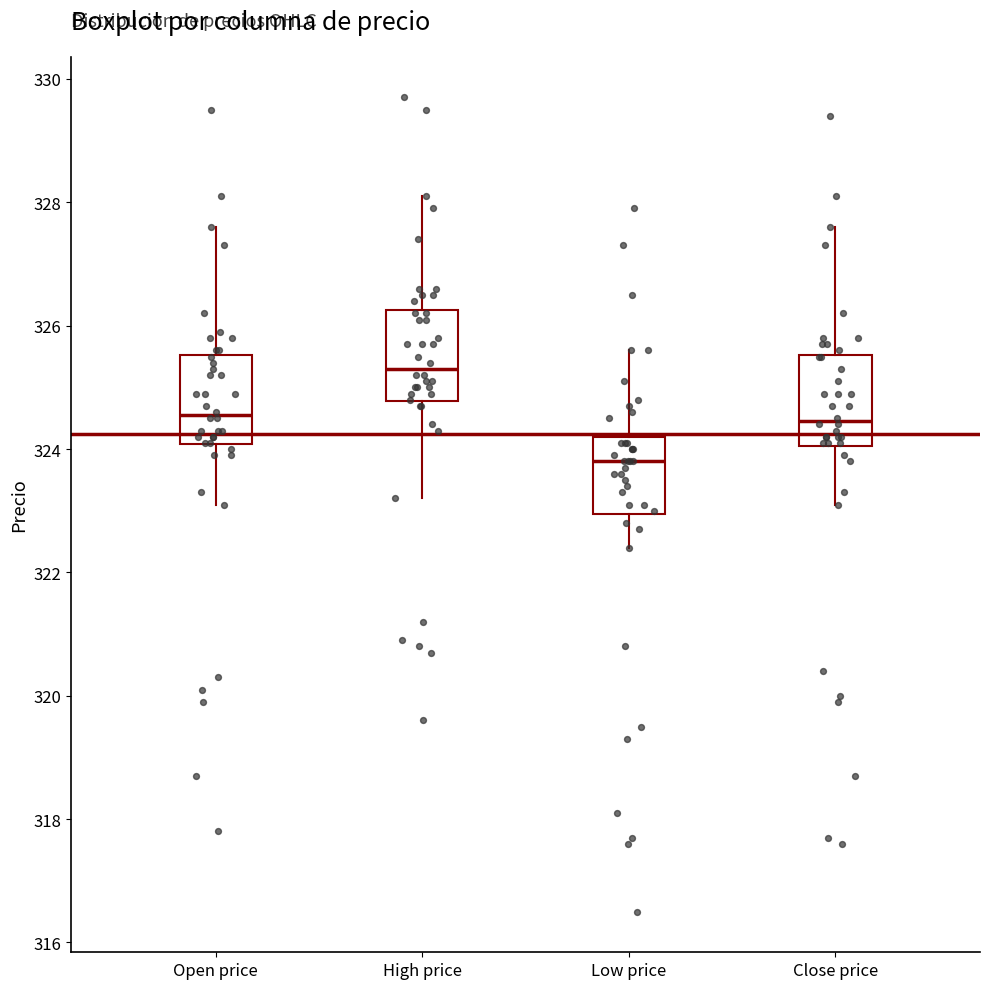

Which box's median line is the lowest?

Low price